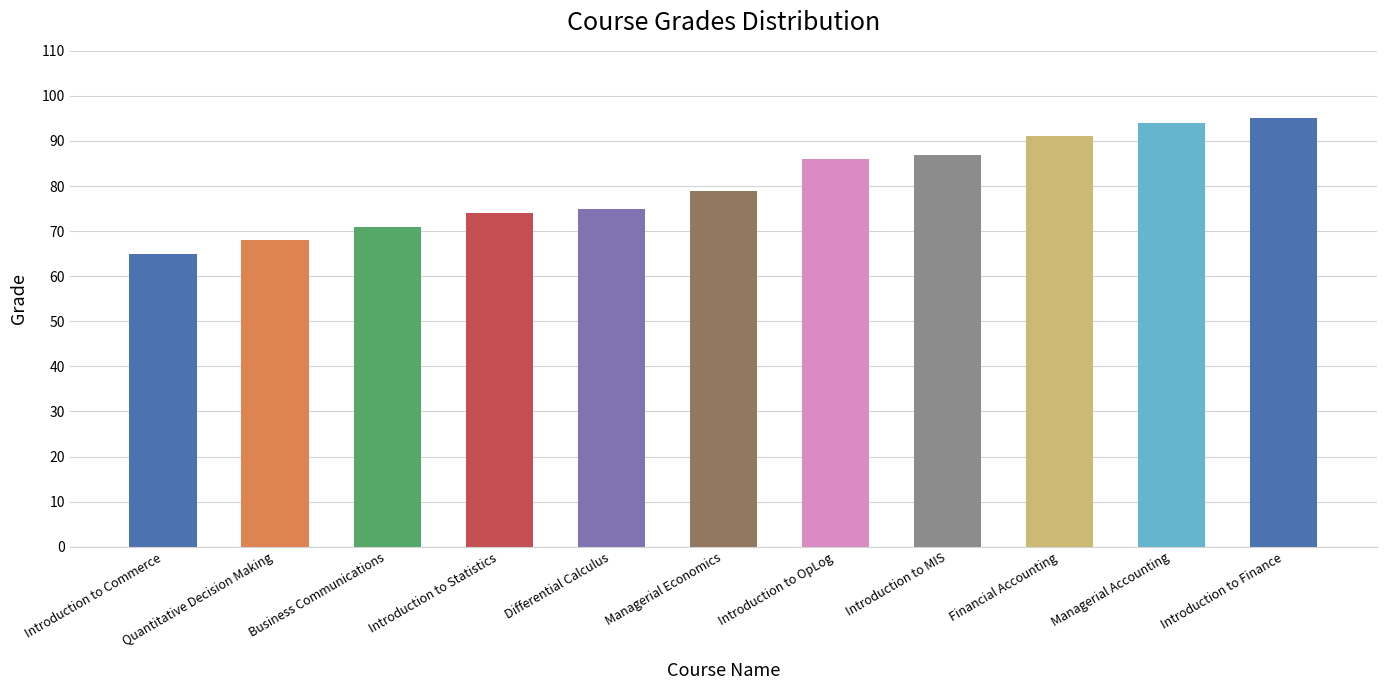

The chart shows a value of 61 at Financial Accounting. True or false?

False